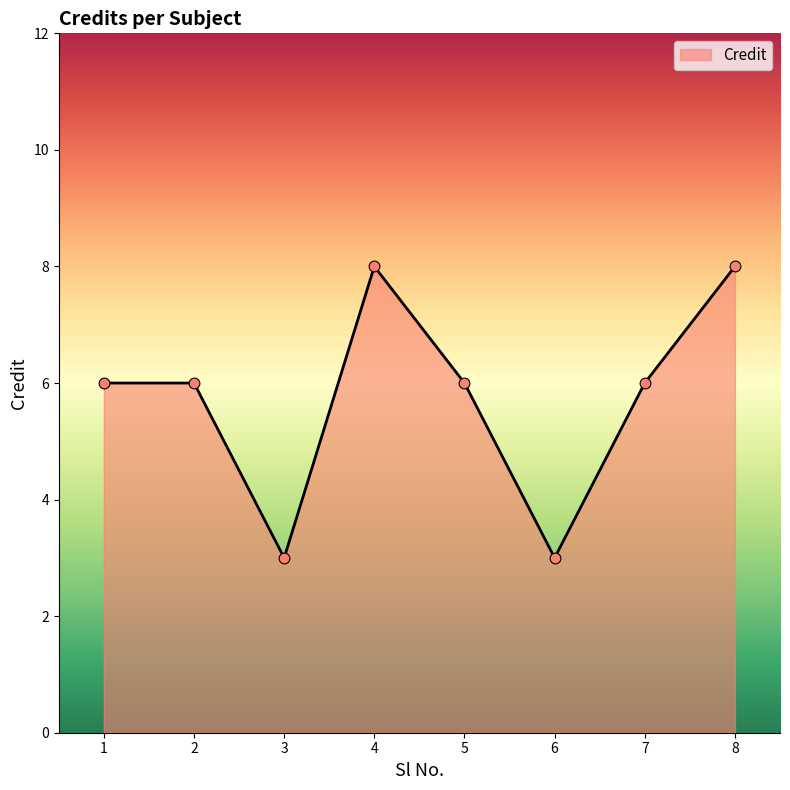

What is the ratio of the value at 6 to the value at 8?

0.4